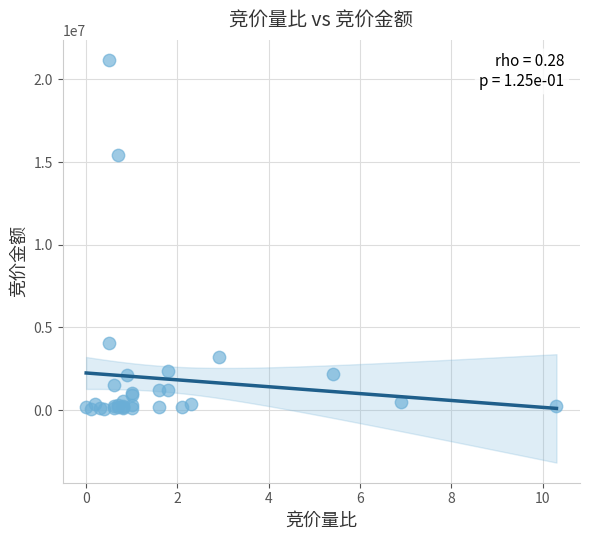

What Y value in the scatter plot is closest to 10613285?

15446959